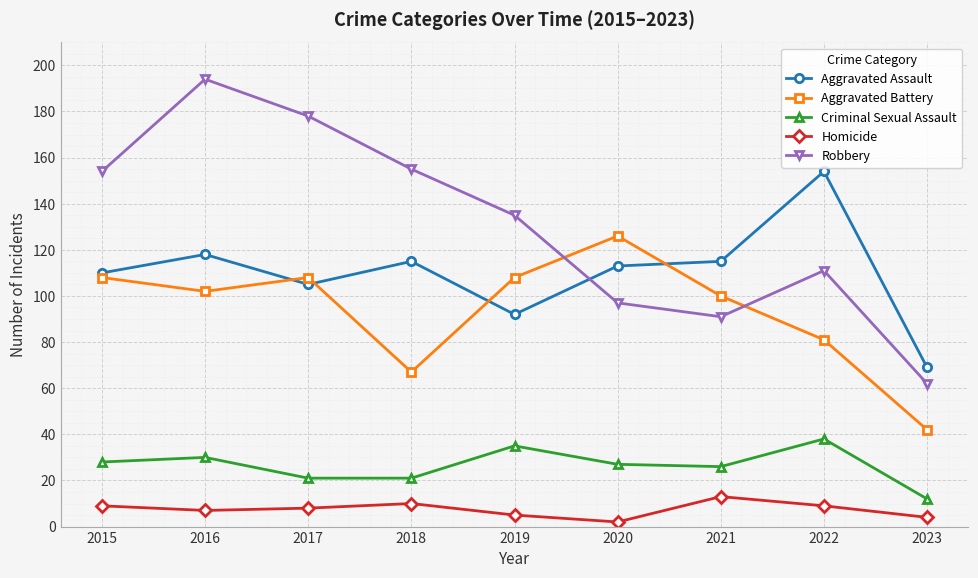

Reading left to right, extract all data points from this chart.

Aggravated Assault: 2015=110	2016=118	2017=105	2018=115	2019=92	2020=113	2021=115	2022=154	2023=69
Aggravated Battery: 2015=108	2016=102	2017=108	2018=67	2019=108	2020=126	2021=100	2022=81	2023=42
Criminal Sexual Assault: 2015=28	2016=30	2017=21	2018=21	2019=35	2020=27	2021=26	2022=38	2023=12
Homicide: 2015=9	2016=7	2017=8	2018=10	2019=5	2020=2	2021=13	2022=9	2023=4
Robbery: 2015=154	2016=194	2017=178	2018=155	2019=135	2020=97	2021=91	2022=111	2023=62